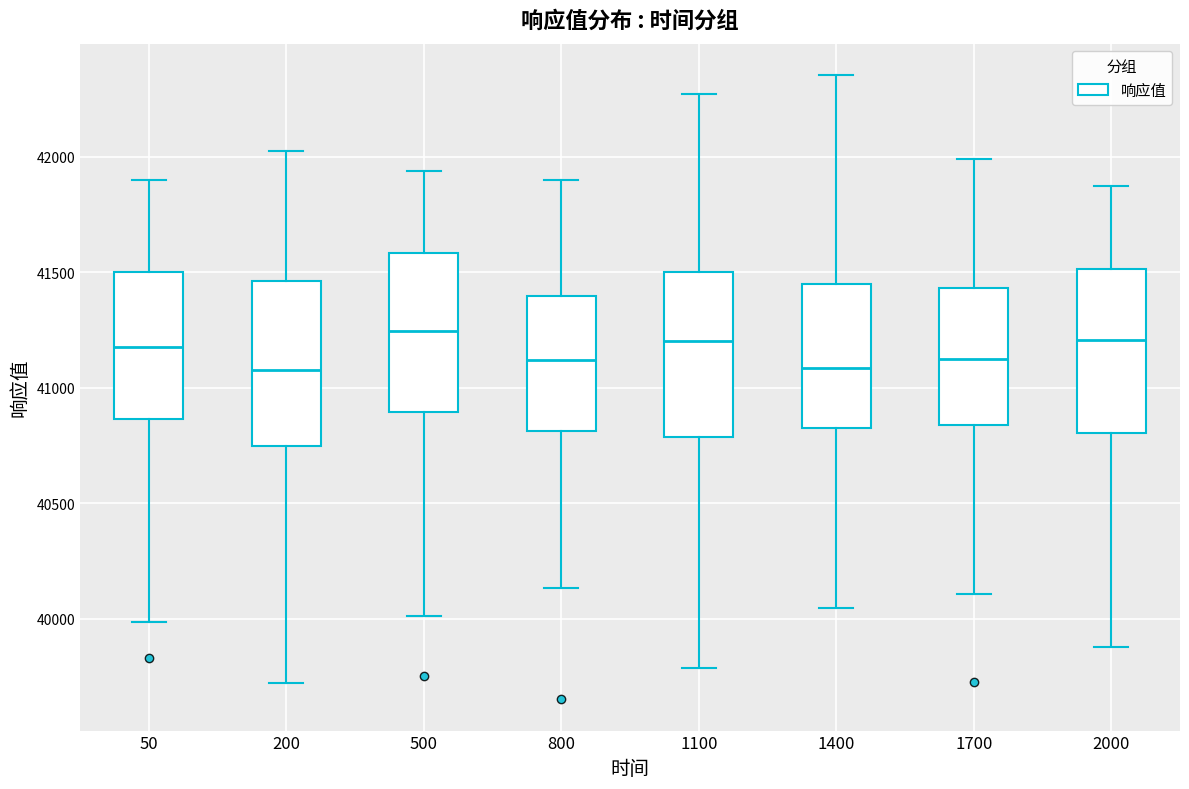

Reading left to right, read every box against the y-axis: the position of its median line, the range the box covers, and the ends of its whiskers. The values are not printed on the chart, so give them approximately, as read against the axis.

50: median 41200, box 40850 to 41500, whiskers 40000 to 41900
200: median 41100, box 40750 to 41450, whiskers 39700 to 42000
500: median 41250, box 40900 to 41600, whiskers 40000 to 41950
800: median 41100, box 40800 to 41400, whiskers 40150 to 41900
1100: median 41200, box 40800 to 41500, whiskers 39800 to 42250
1400: median 41100, box 40800 to 41450, whiskers 40050 to 42350
1700: median 41150, box 40850 to 41450, whiskers 40100 to 42000
2000: median 41200, box 40800 to 41500, whiskers 39900 to 41850